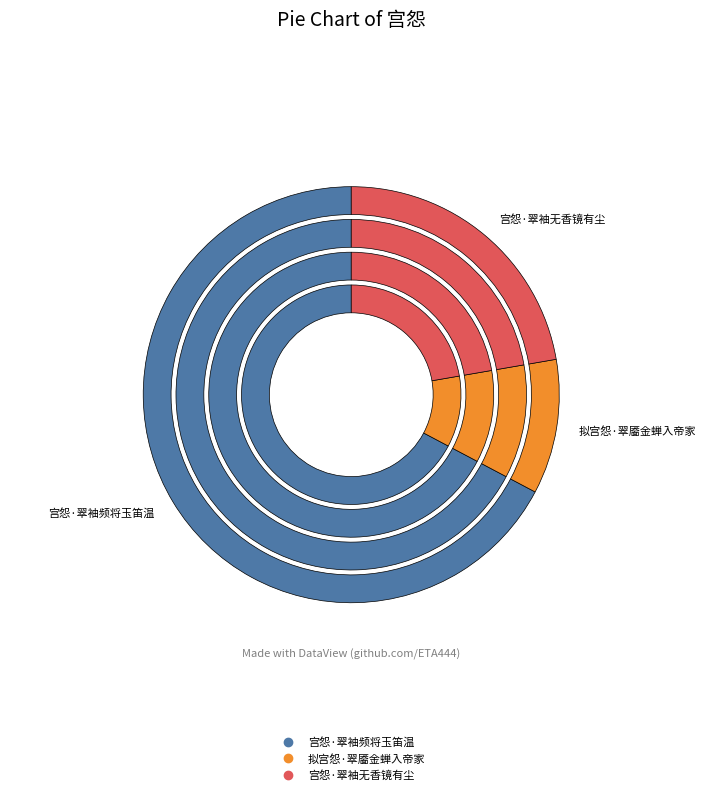

What is the majority slice?

宫怨·翠袖频将玉笛温